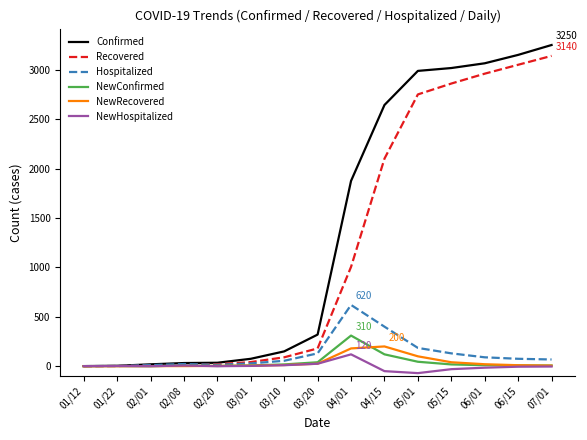

What are all the series names shown in the legend?

Confirmed, Recovered, Hospitalized, NewConfirmed, NewRecovered, NewHospitalized